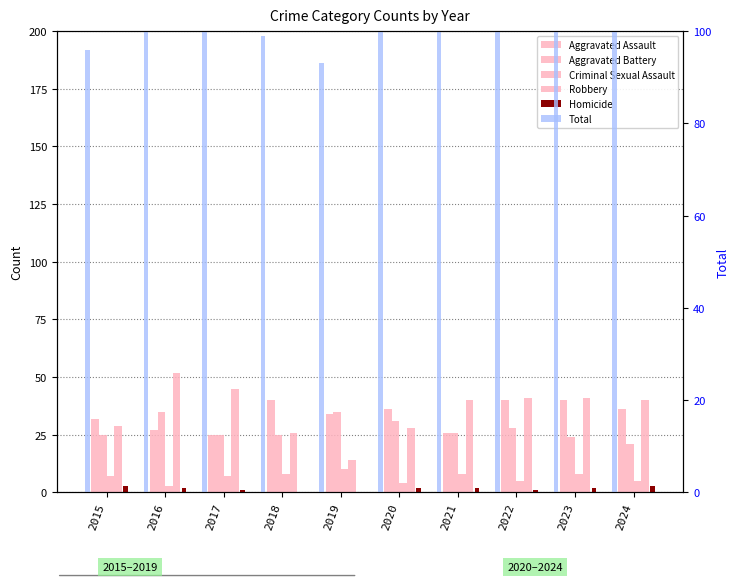

Rank the series by their maximum value, from highest to lowest.

Total, Robbery, Aggravated Assault, Aggravated Battery, Criminal Sexual Assault, Homicide